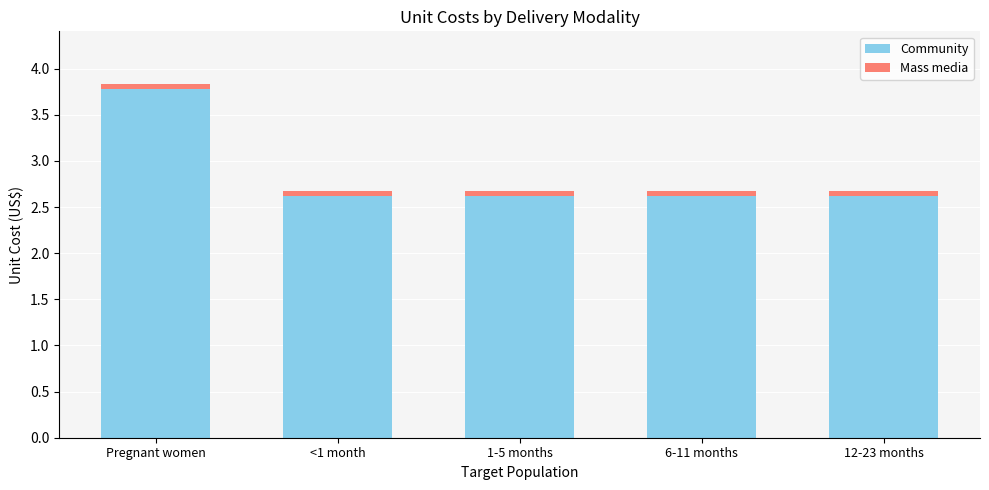

Count the Community values in the range 2 to 3.

4